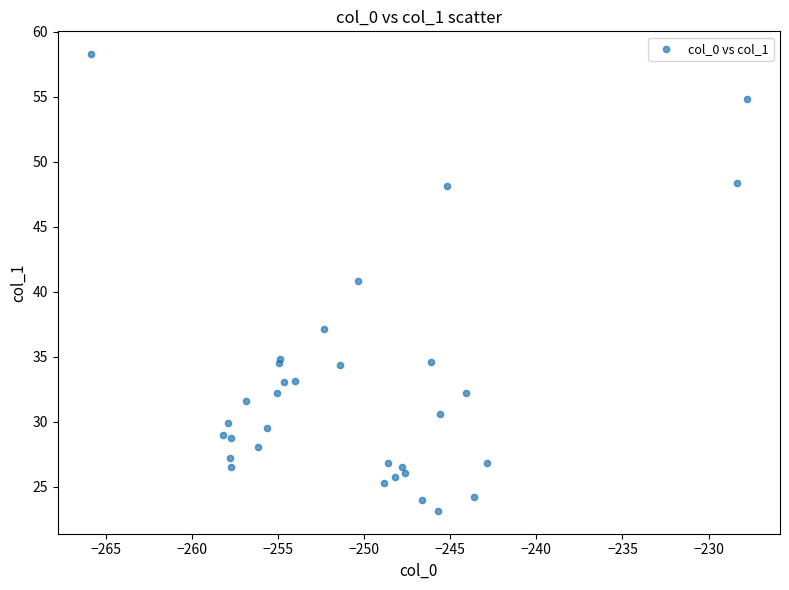

What Y value in the scatter plot is closest to 40?

40.9